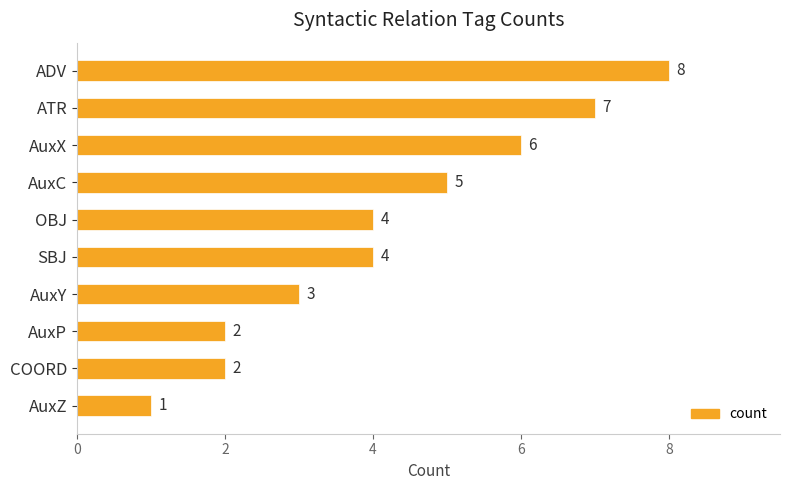

The value at COORD is 2. True or false?

True